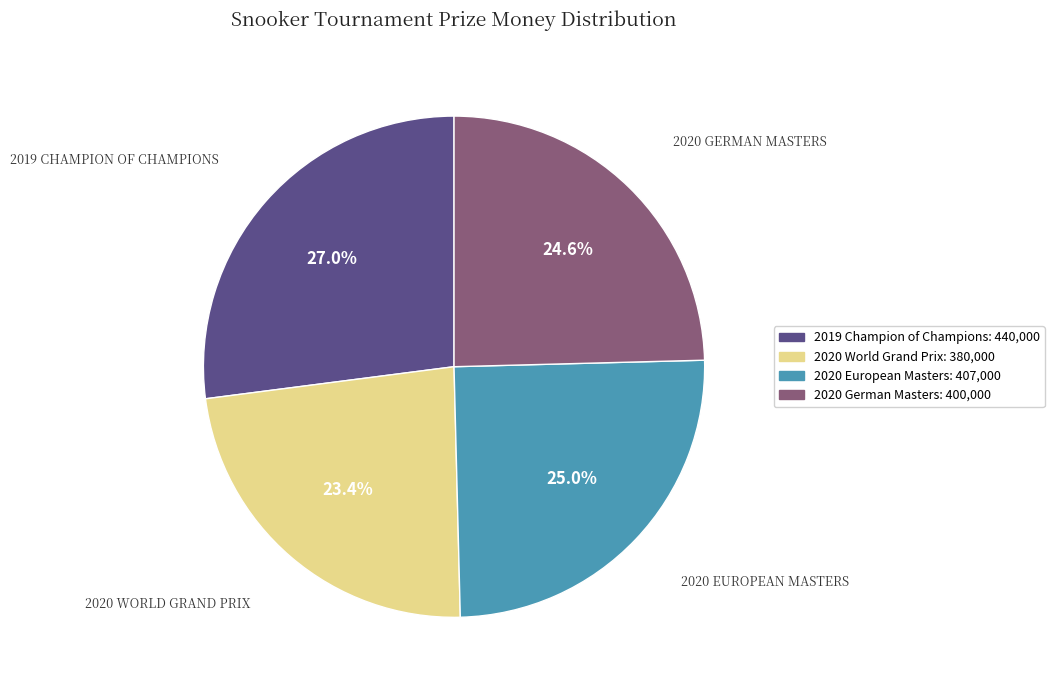

To the nearest percent, what percentage of the pie is 2019 Champion of Champions?

27%